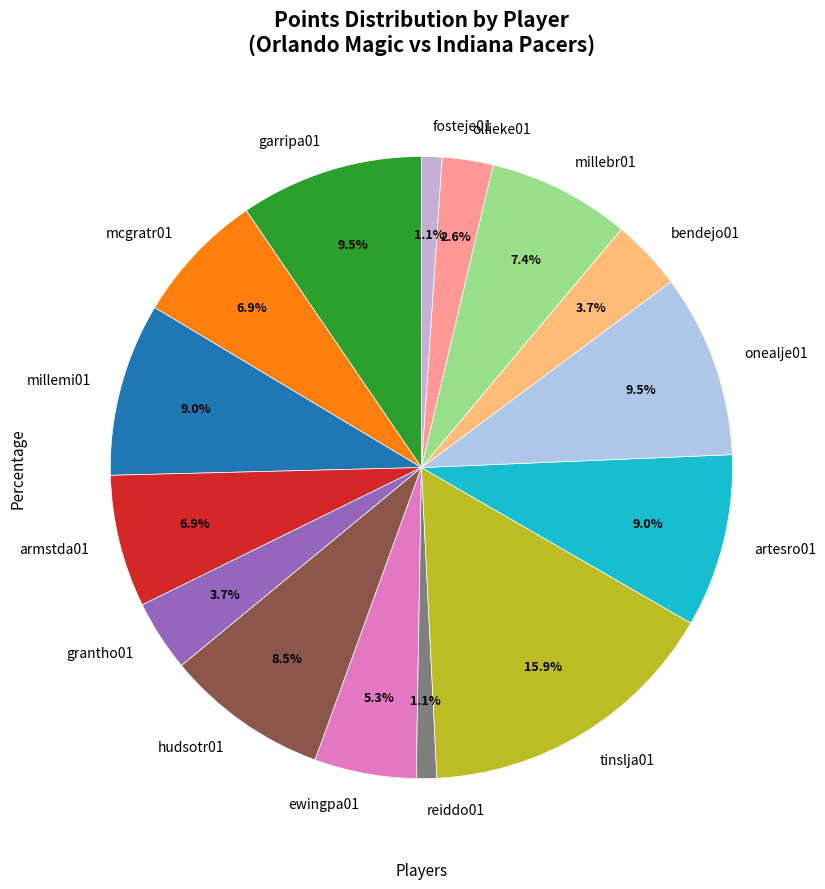

How many segments does this pie chart have?

15